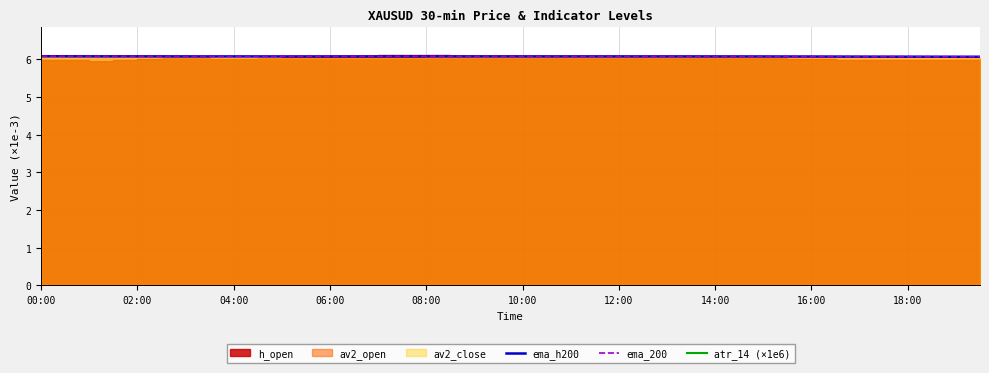

What is the value of the ema_h200 point at the 39th from the left?

6.1